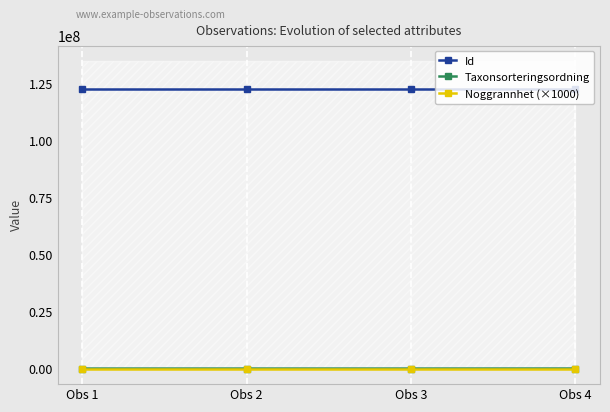

What is the maximum value for Taxonsorteringsordning?

94199